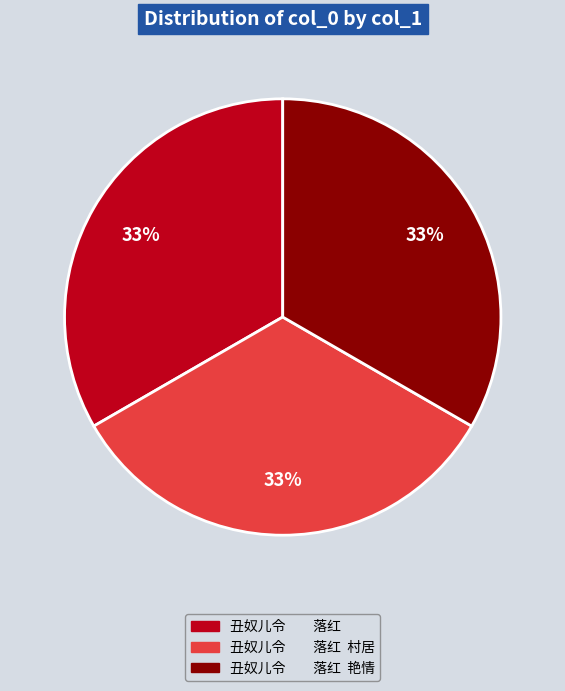

To the nearest percent, what is the combined percentage of 丑奴儿令 落红 and 丑奴儿令 落红 村居?

67%